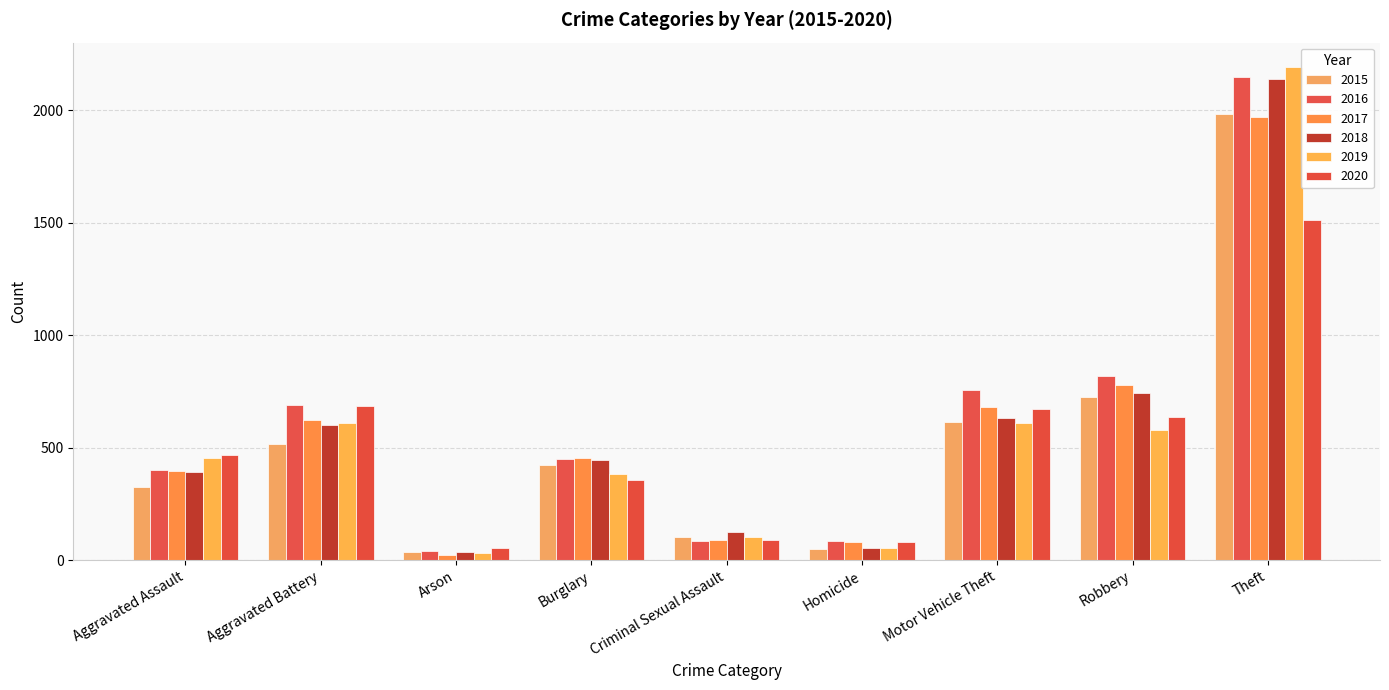

Rank the categories by 2017 value from lowest to highest.

Arson, Homicide, Criminal Sexual Assault, Aggravated Assault, Burglary, Aggravated Battery, Motor Vehicle Theft, Robbery, Theft